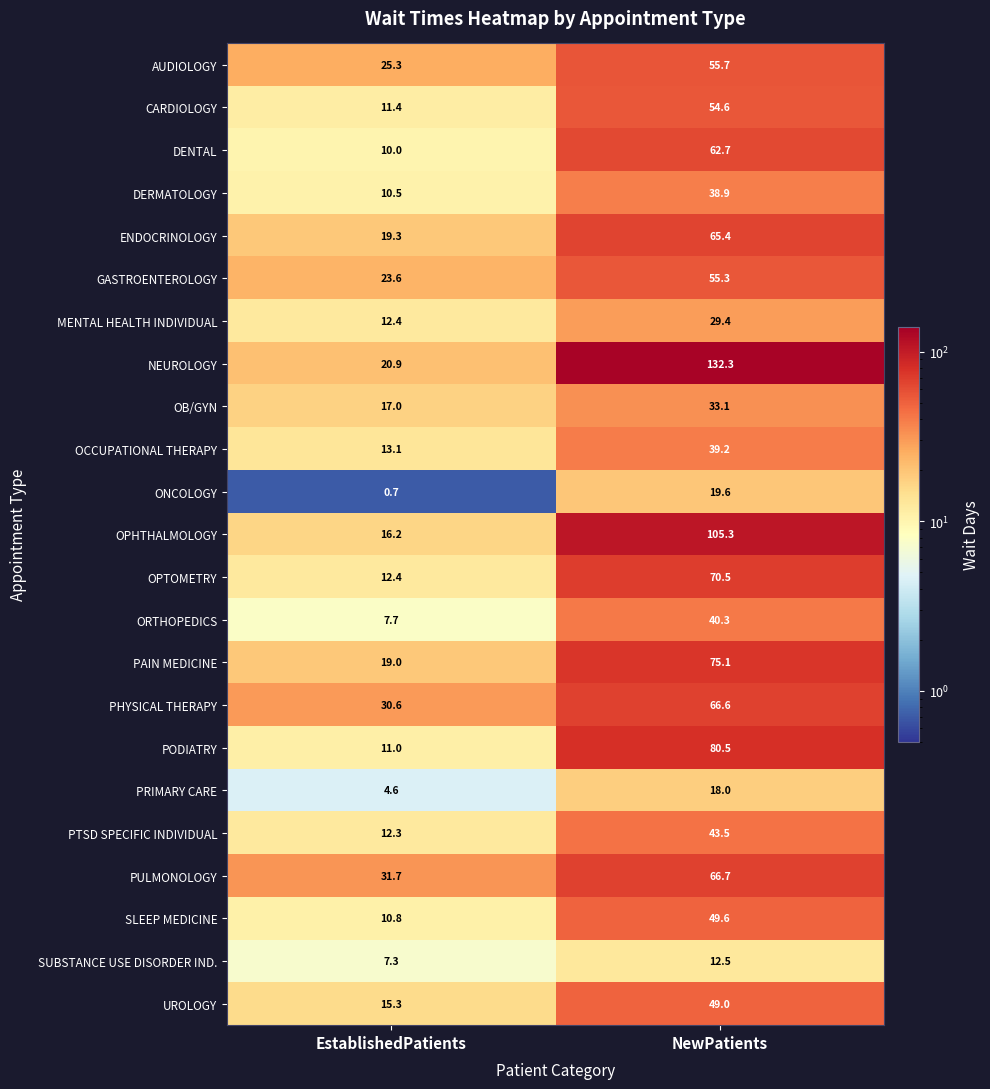

Read the OPTOMETRY value at NewPatients.

70.5